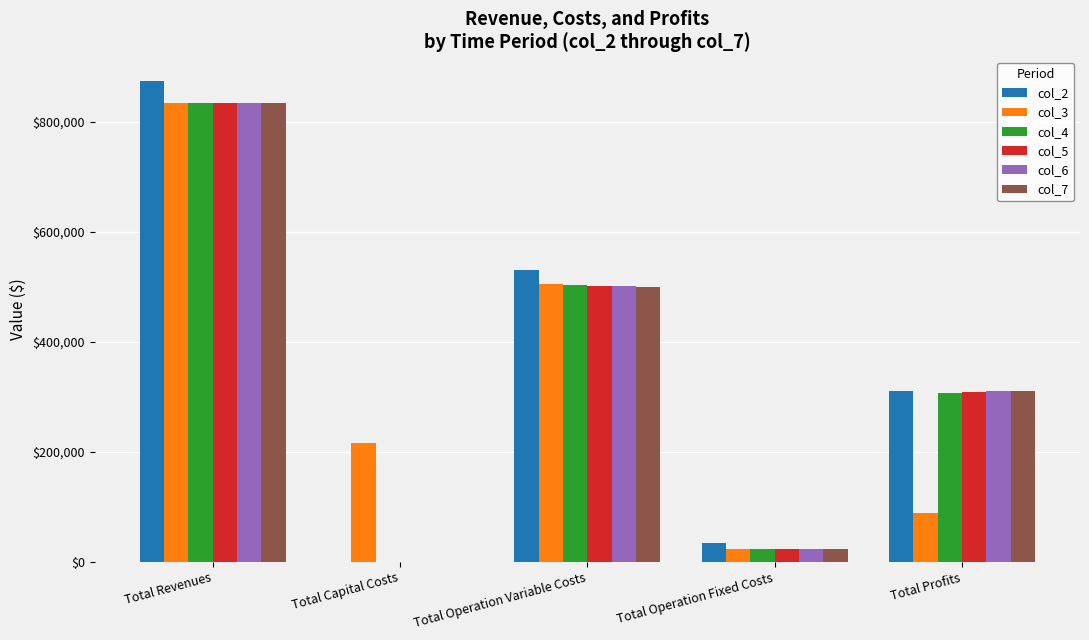

The value of col_4 at Total Revenues is 833050.2. True or false?

True